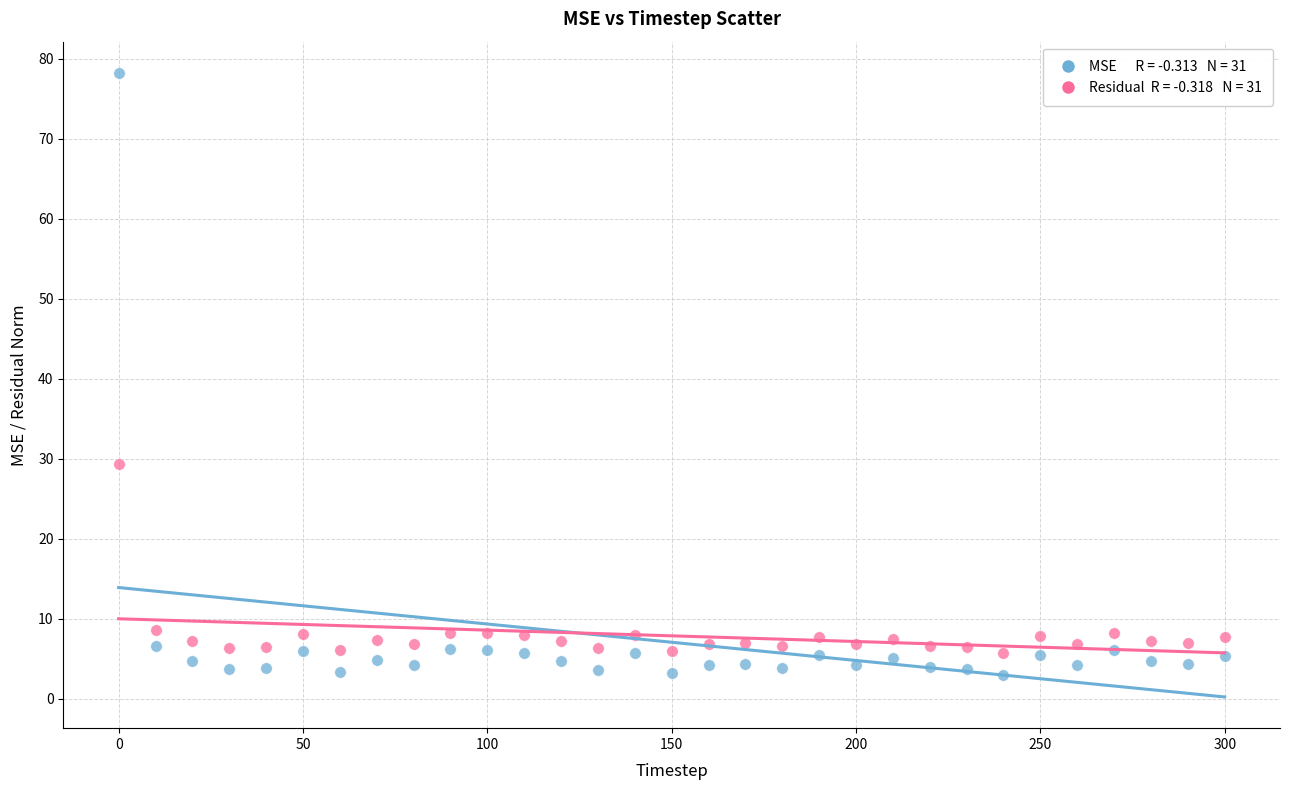

Across all series, what Y value is closest to 40?

29.3